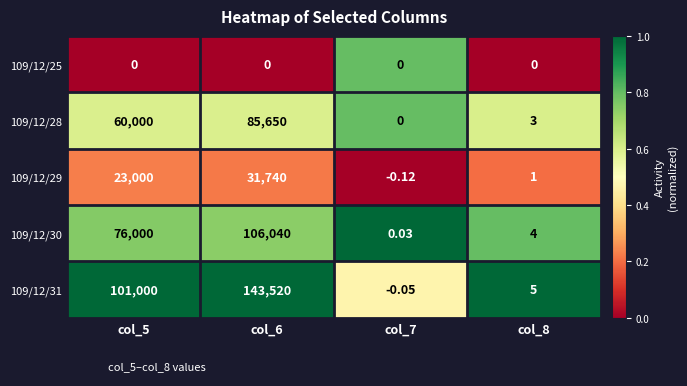

Count the number of data series in this chart.

5